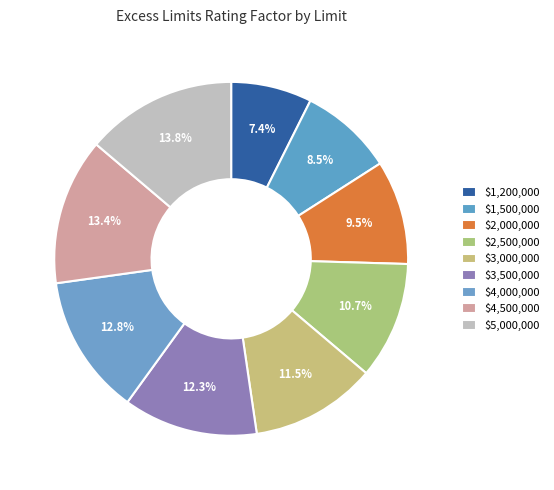

True or false: $2,500,000 accounts for 23% of the total.

False